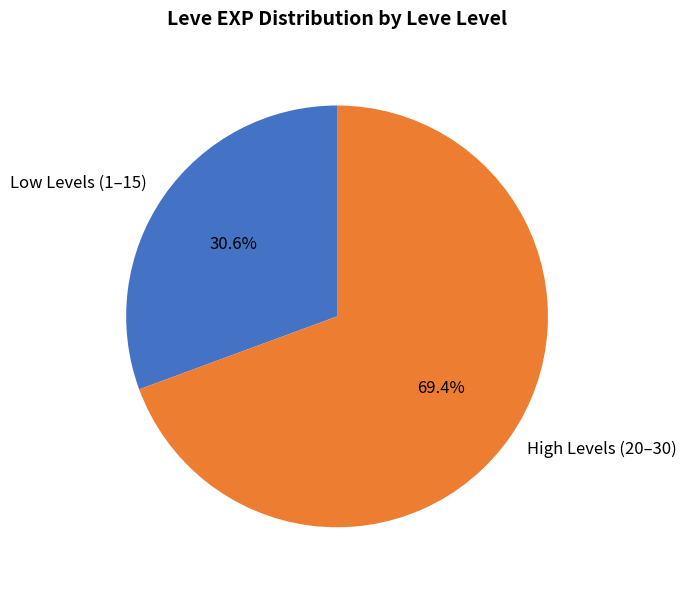

What percentage is NOT represented by Low Levels (1–15)?

69.4%